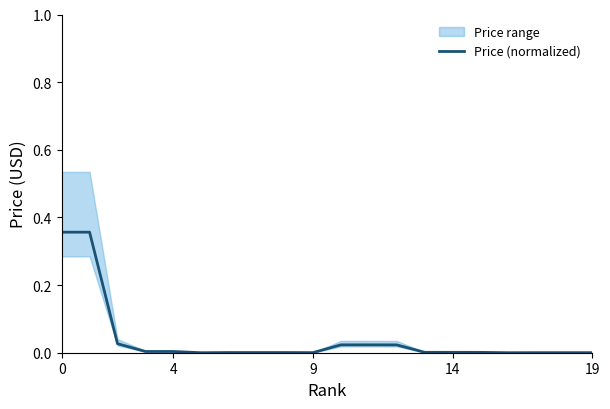

Reading left to right, transcribe all the data shown in this chart.

0.4	0.4	0.0	0.0	0.0	0.0	0.0	0.0	0.0	0.0	0.0	0.0	0.0	0.0	0.0	0.0	0.0	0.0	0.0	0.0